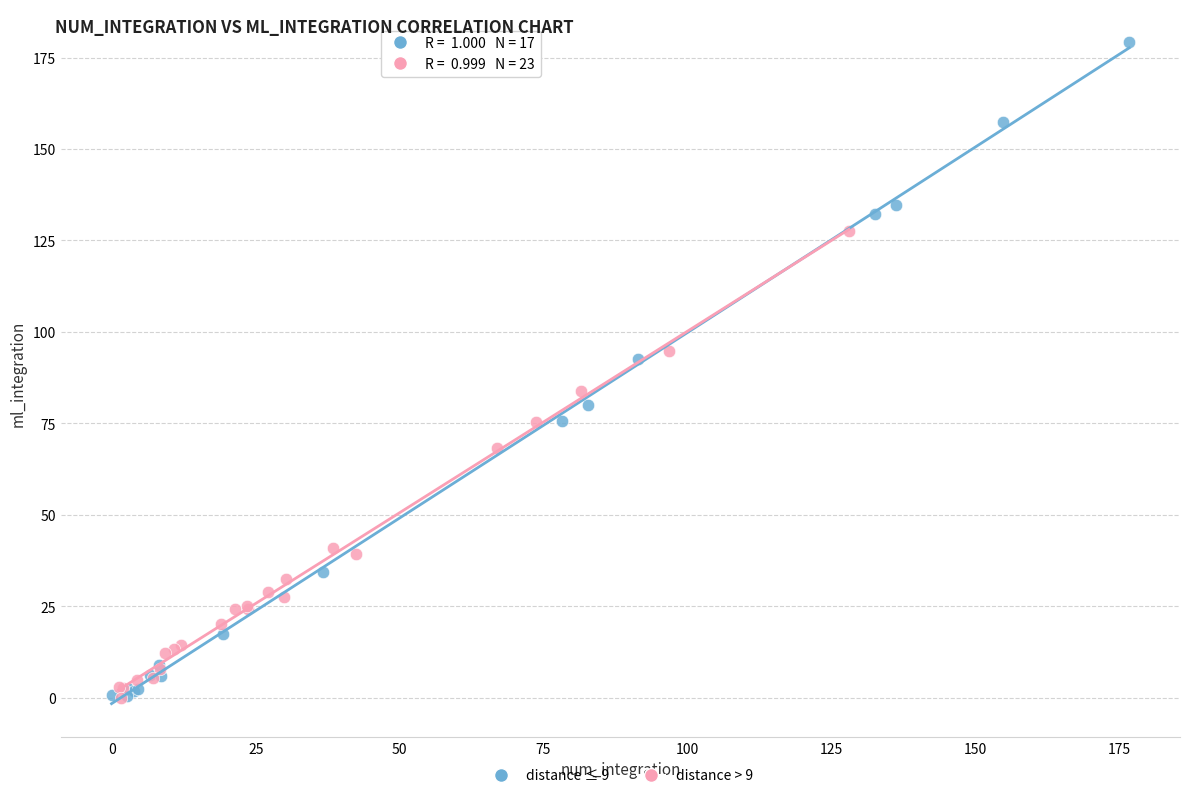

Which series has the largest Y range (max minus min)?

distance ≤ 9